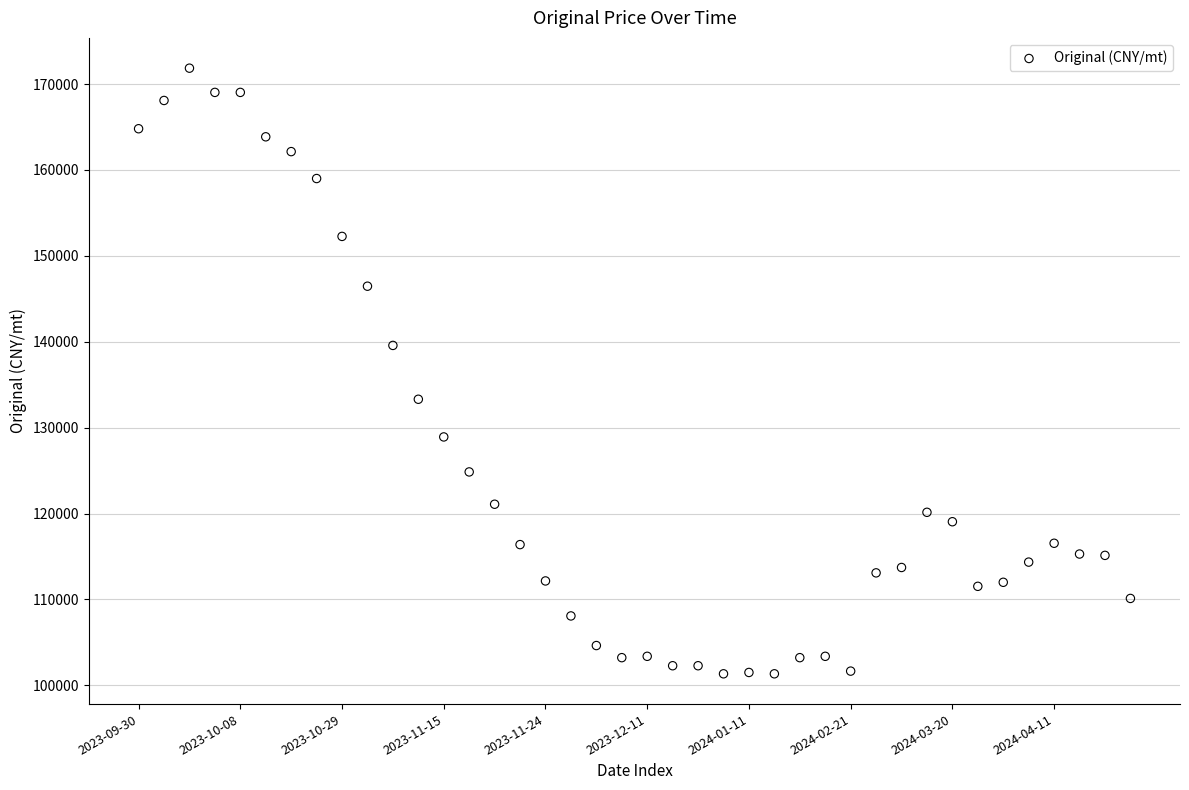

What is the range of Y values (max minus min)?

70512.8